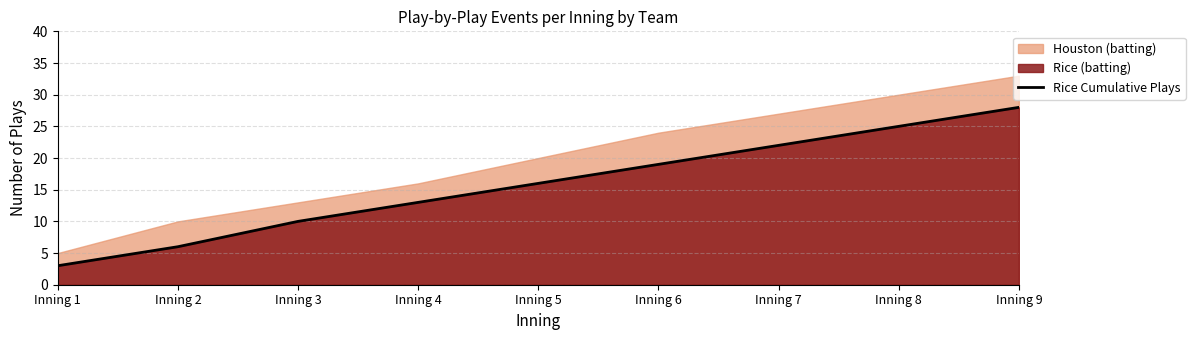

True or false: there are more than 0 points higher than both neighbors.

False